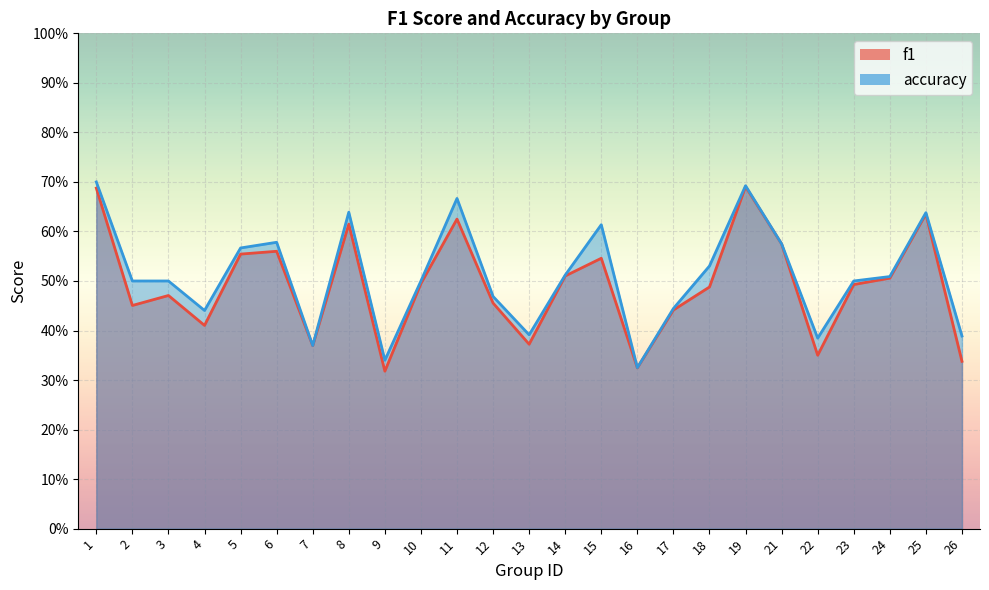

Is the value of accuracy_line at 5 greater than the value of f1_line at 3?

Yes